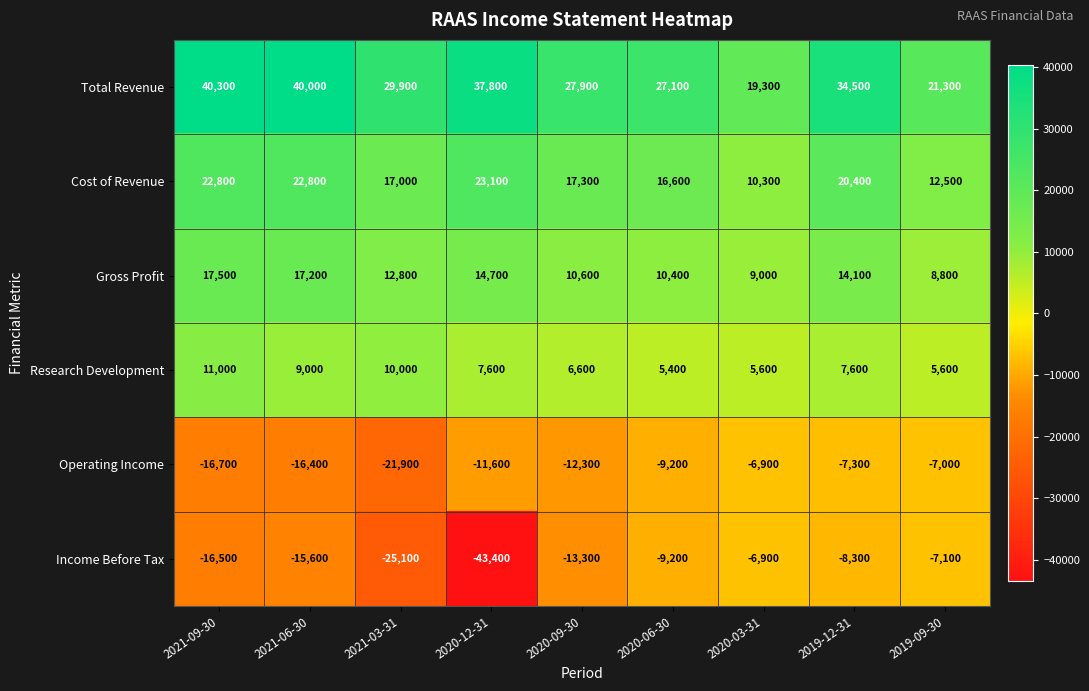

What is the difference between the Operating Income values at 2021-06-30 and 2019-09-30?

9400